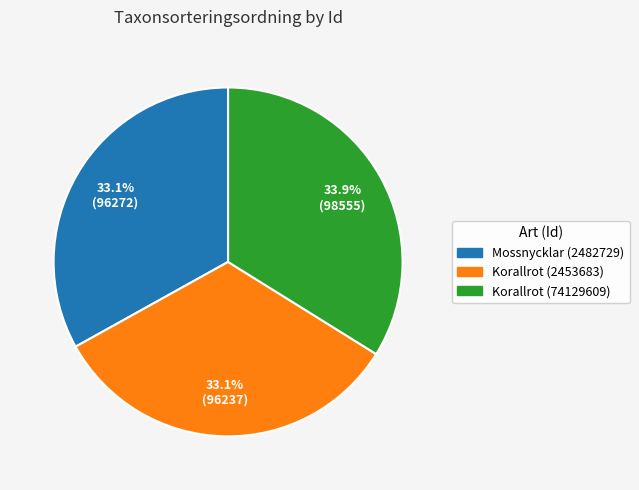

What is the total percentage of Korallrot (74129609) and Mossnycklar (2482729)?

66.9%